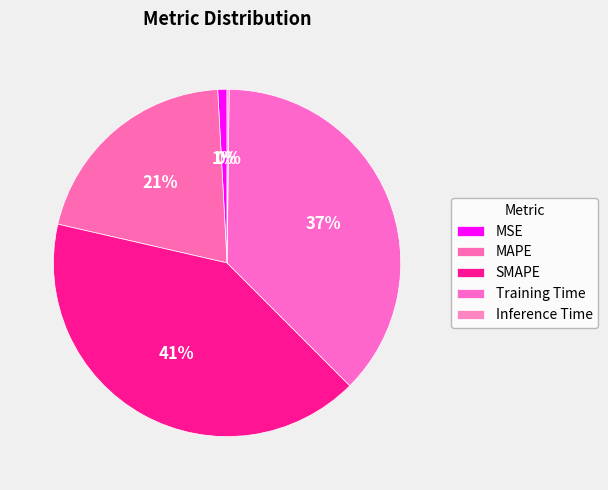

The Training Time slice represents 28% of the pie. True or false?

False